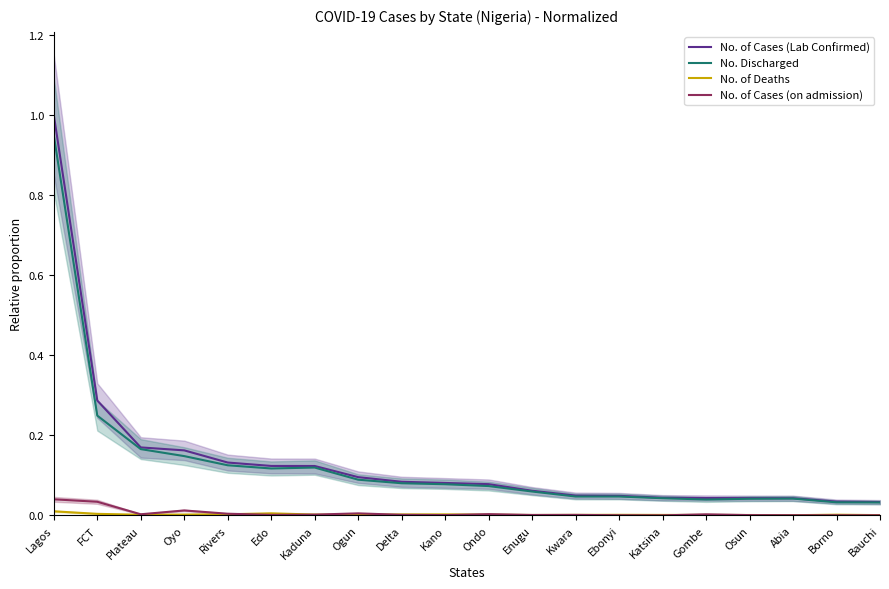

True or false: No. of Deaths and No. Discharged intersect in this chart.

False